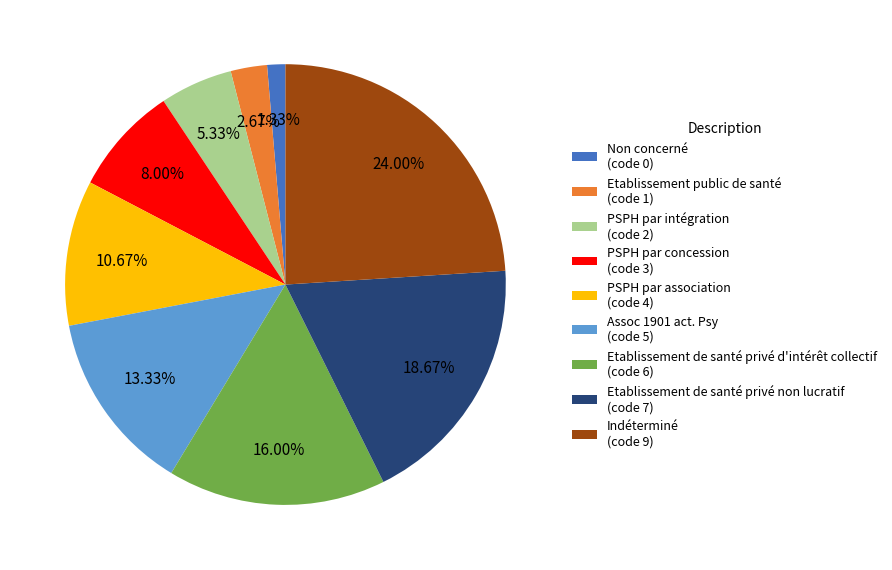

Which category has the biggest portion of the pie?

Indéterminé